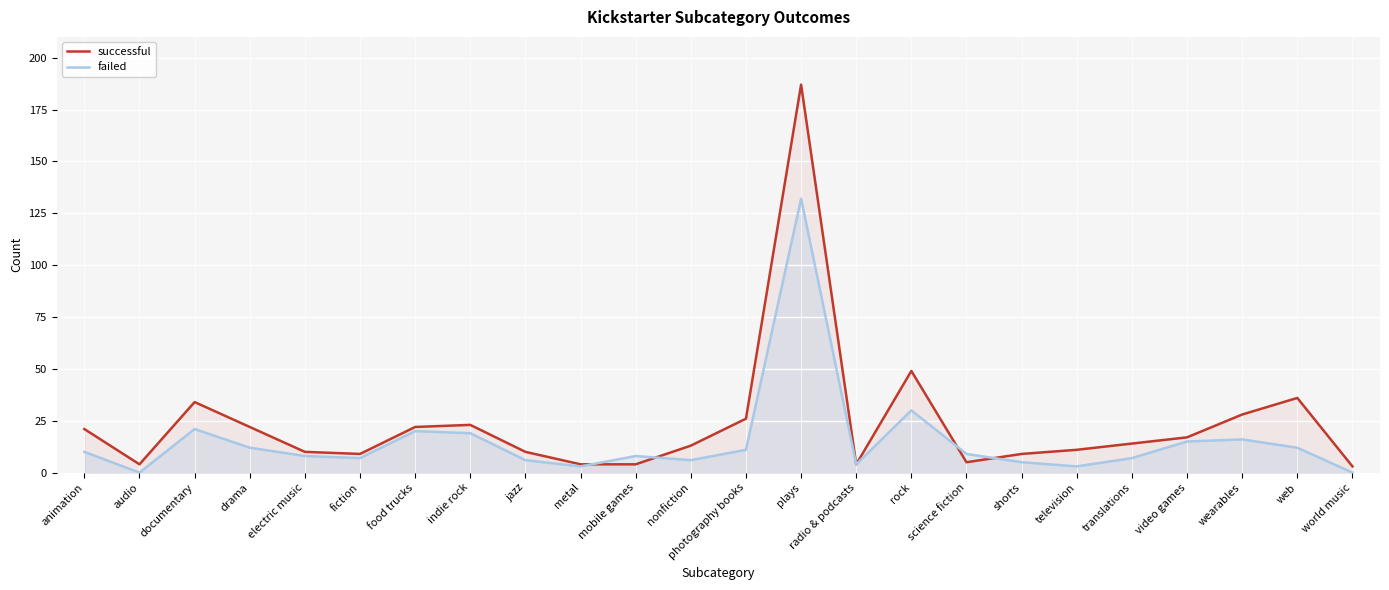

After their last crossing, which series has the higher values: successful or failed?

successful